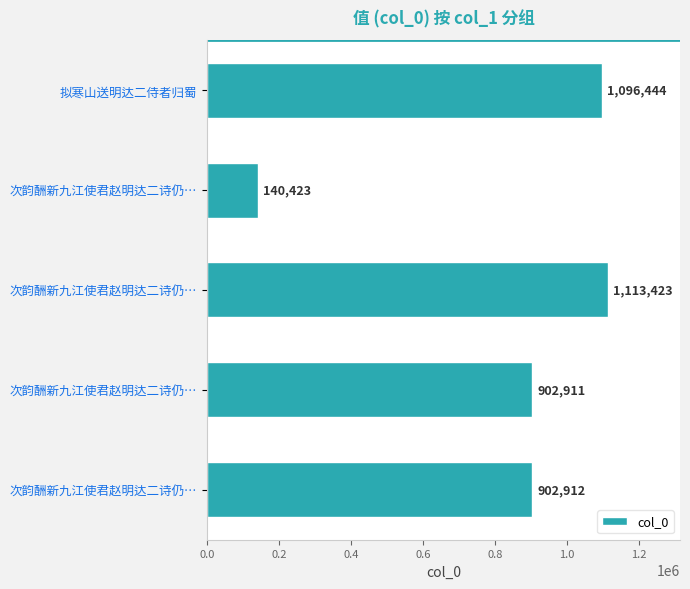

How many bars are there in total?

5